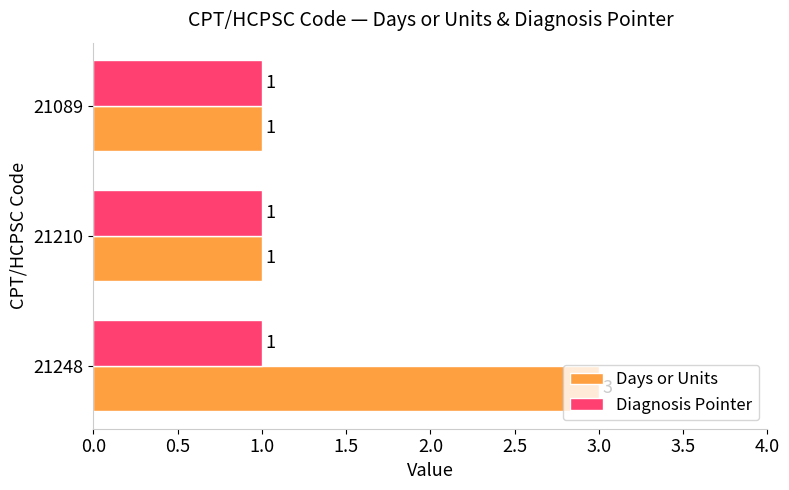

True or false: Days or Units has a value of 1 at 21089.

True